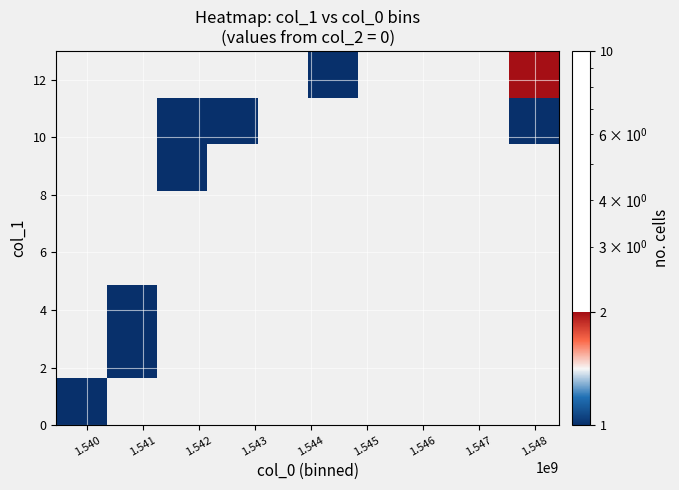

At how many categories does at least one series exceed 1?

1